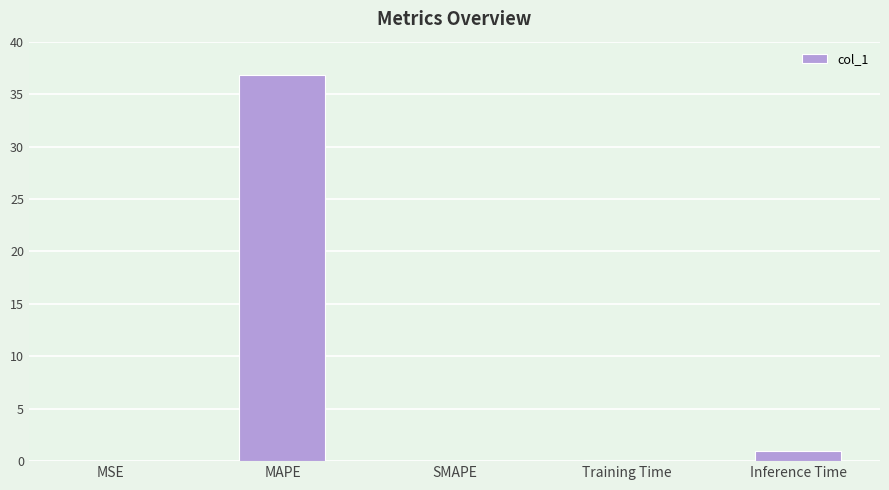

What is the sum of all values?

37.9